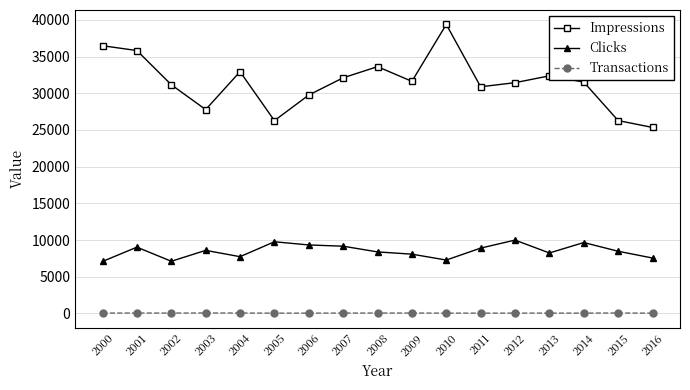

How many values in the Clicks series are below 8467?

8